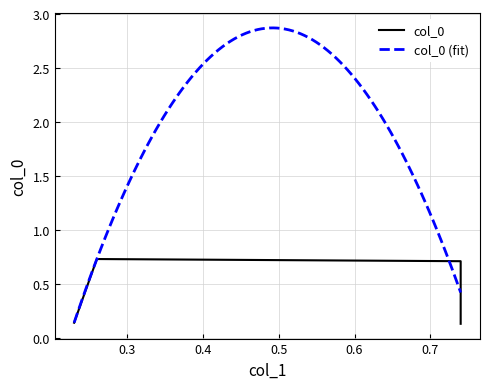

What is the greatest value displayed?

0.7